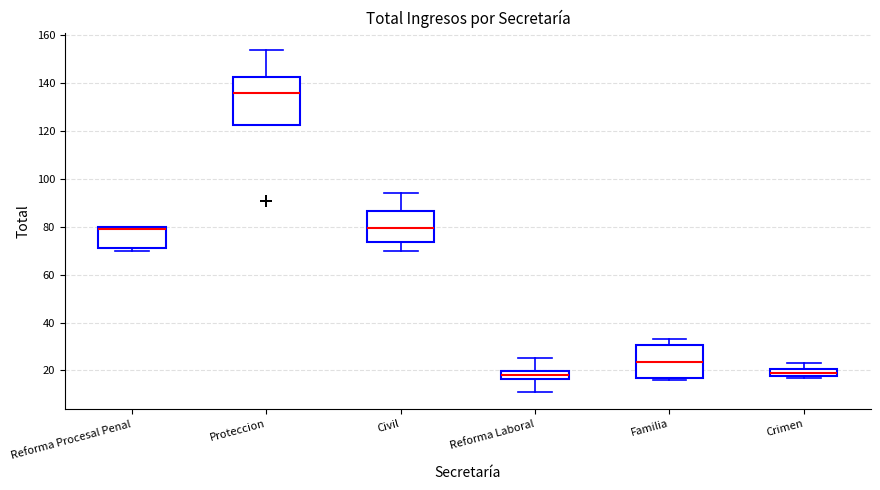

Reading left to right, read every box against the y-axis: the position of its median line, the range the box covers, and the ends of its whiskers. The values are not printed on the chart, so give them approximately, as read against the axis.

Reforma Procesal Penal: median 80 (just below the box's upper edge), box 72 to 80, whiskers 70 to 80
Proteccion: median 136, box 122 to 142, whiskers 122 to 154
Civil: median 80, box 74 to 86, whiskers 70 to 94
Reforma Laboral: median 18, box 16 to 20, whiskers 12 to 26
Familia: median 24, box 16 to 30, whiskers 16 (just below the box's lower edge) to 34
Crimen: median 20 (inside the box), box 18 to 20, whiskers 18 (just below the box's lower edge) to 24